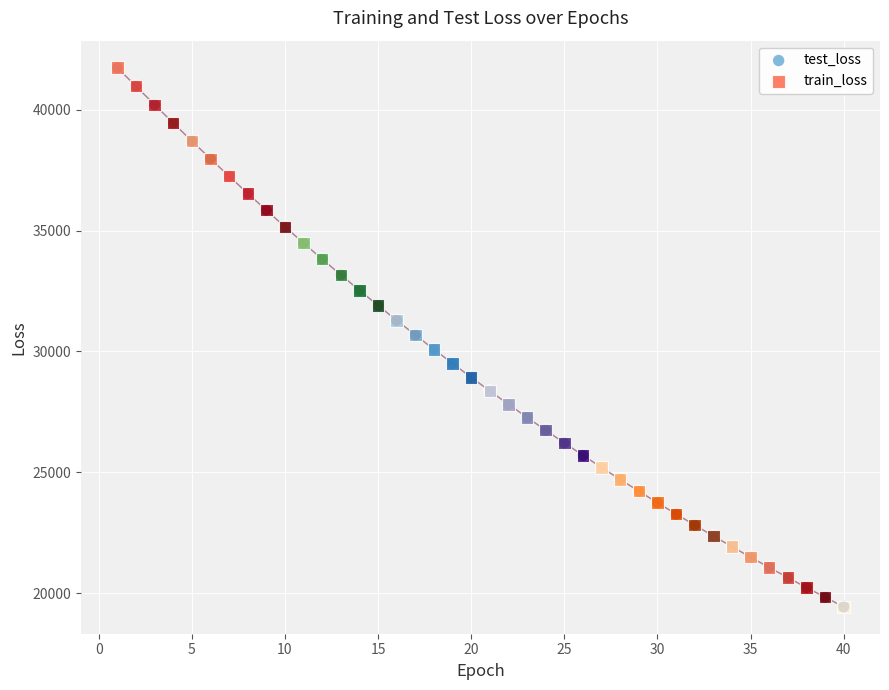

What are all the series names shown in the legend?

test_loss, train_loss